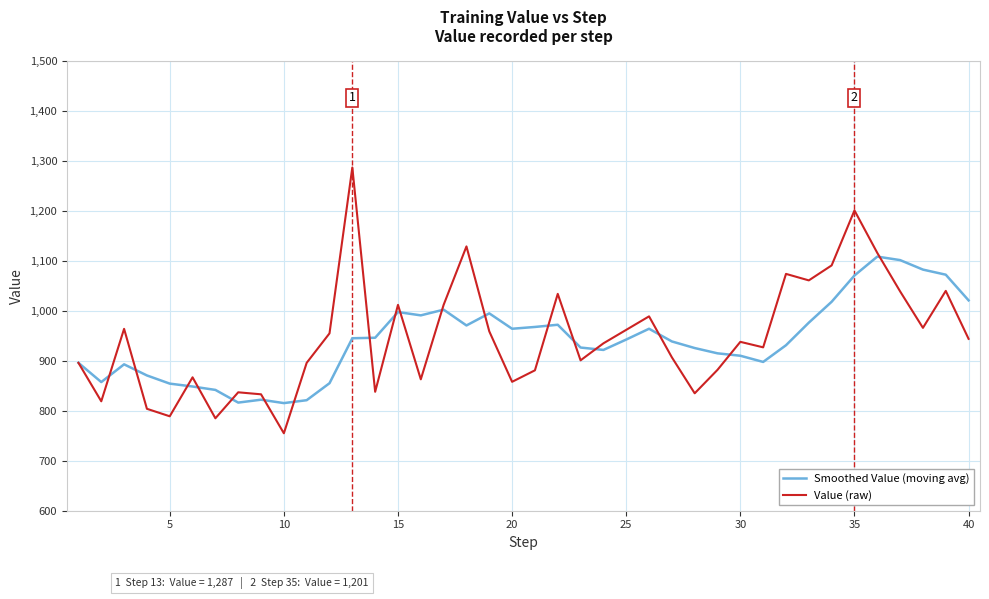

What is the minimum value for Value (raw)?

755.0